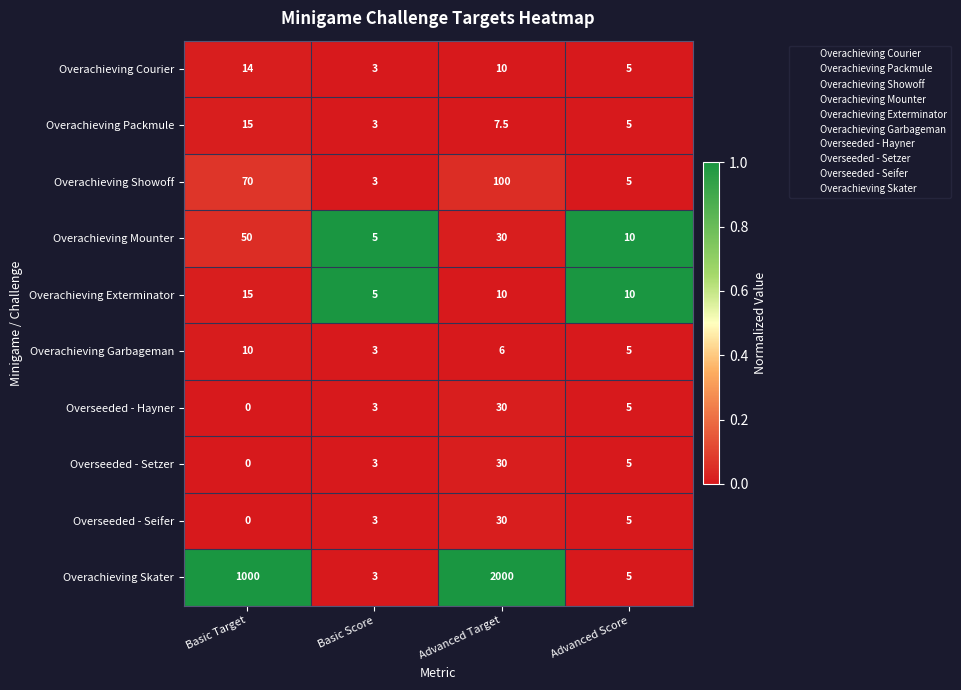

The Overseeded - Hayner series shows 2.7 at Advanced Score. True or false?

False